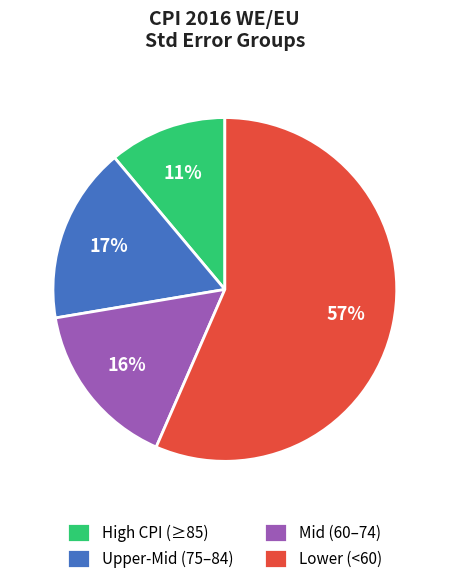

How many slices are in this pie chart?

4